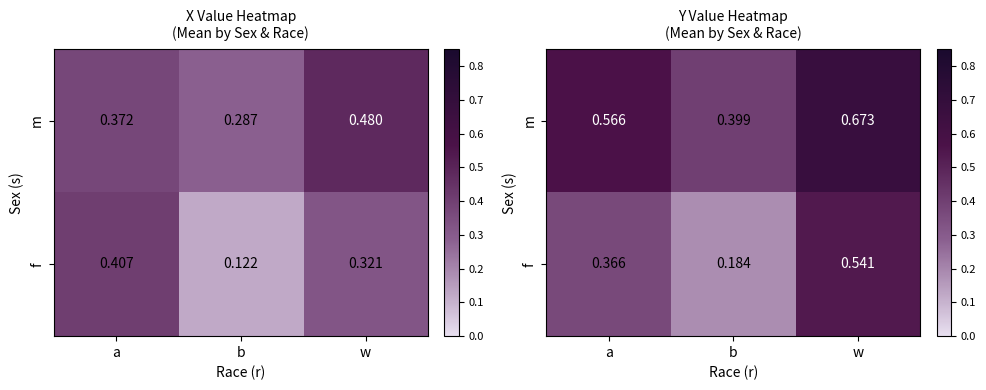

Rank the series by their average value, from lowest to highest.

f, m